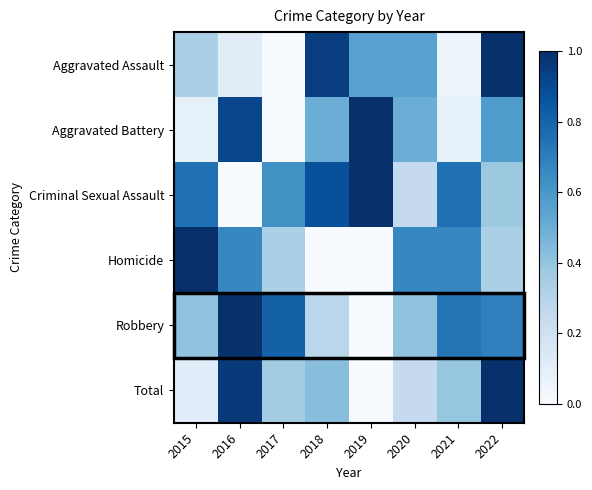

What is the total value across all series at 2021?

2.7